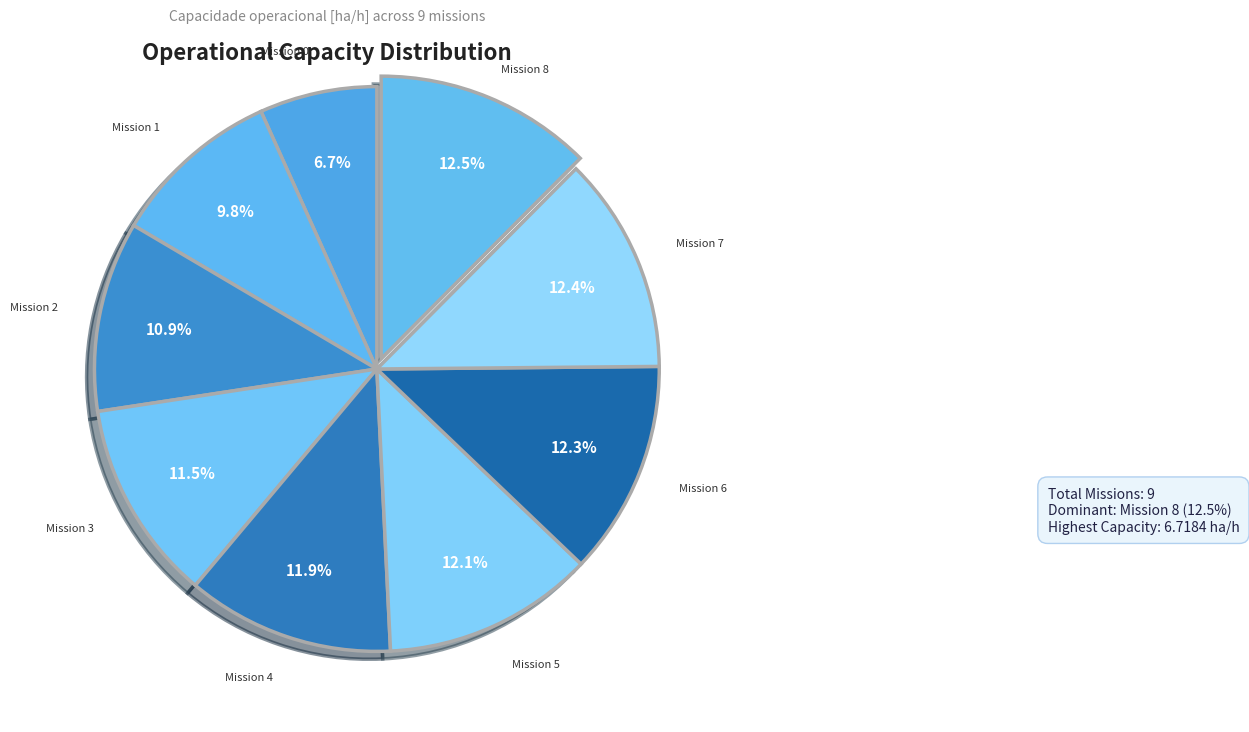

Rank the categories by value from highest to lowest.

8, 7, 6, 5, 4, 3, 2, 1, 0